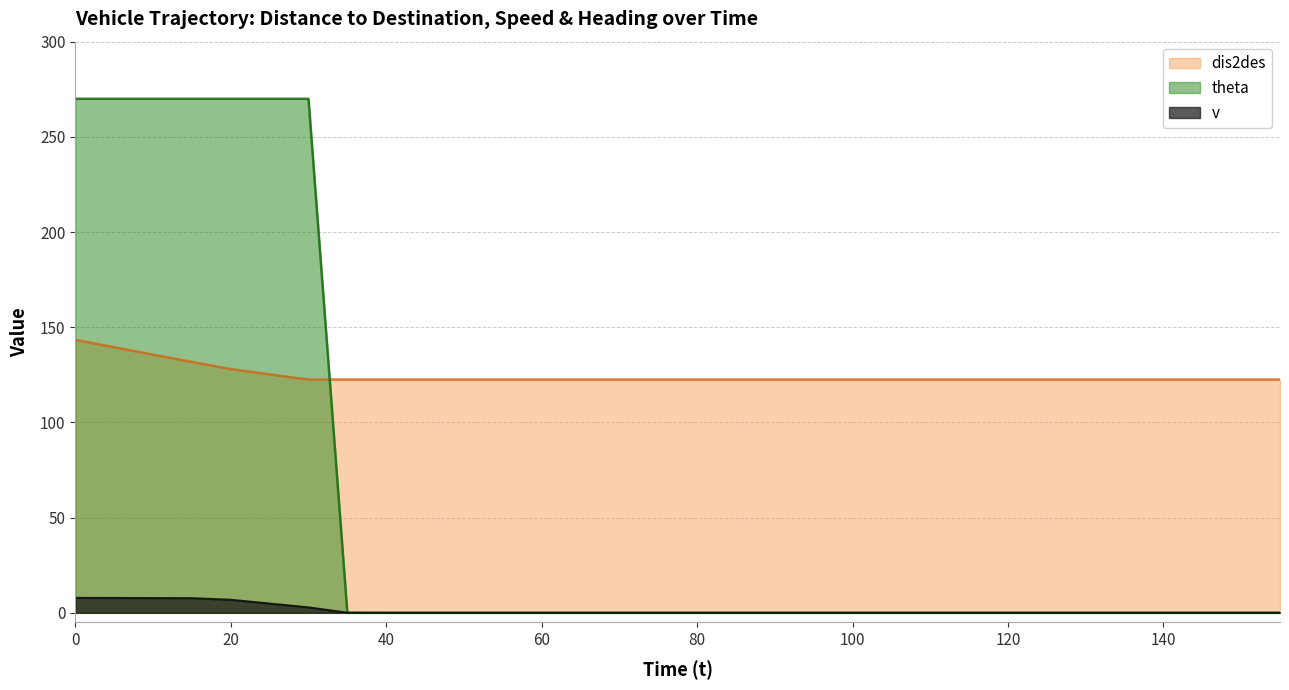

How many lines are shown in the chart?

3